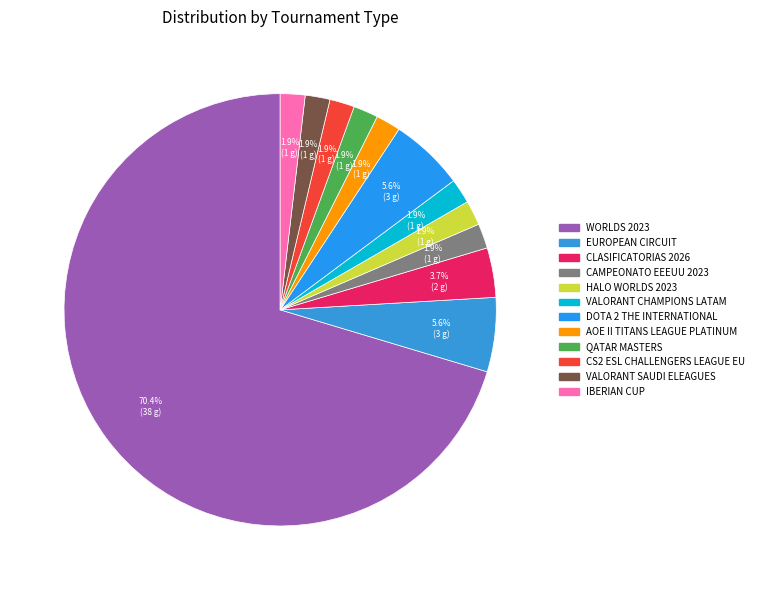

The WORLDS 2023 slice represents 82% of the pie. True or false?

False